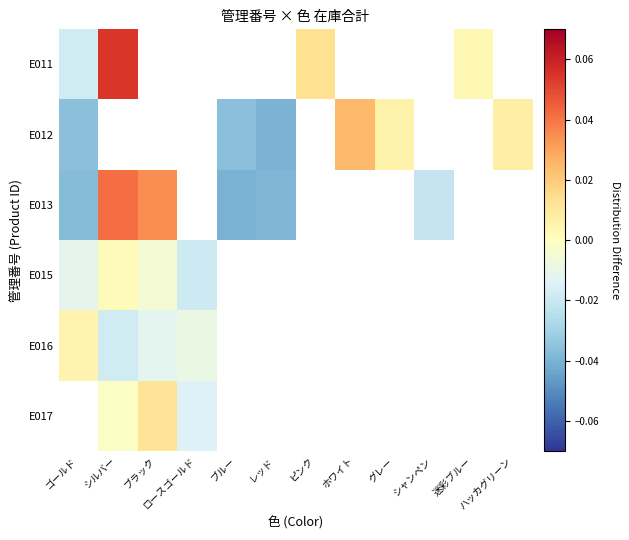

List the series in order of their overall mean, highest first.

E011, E012, E013, E015, E016, E017